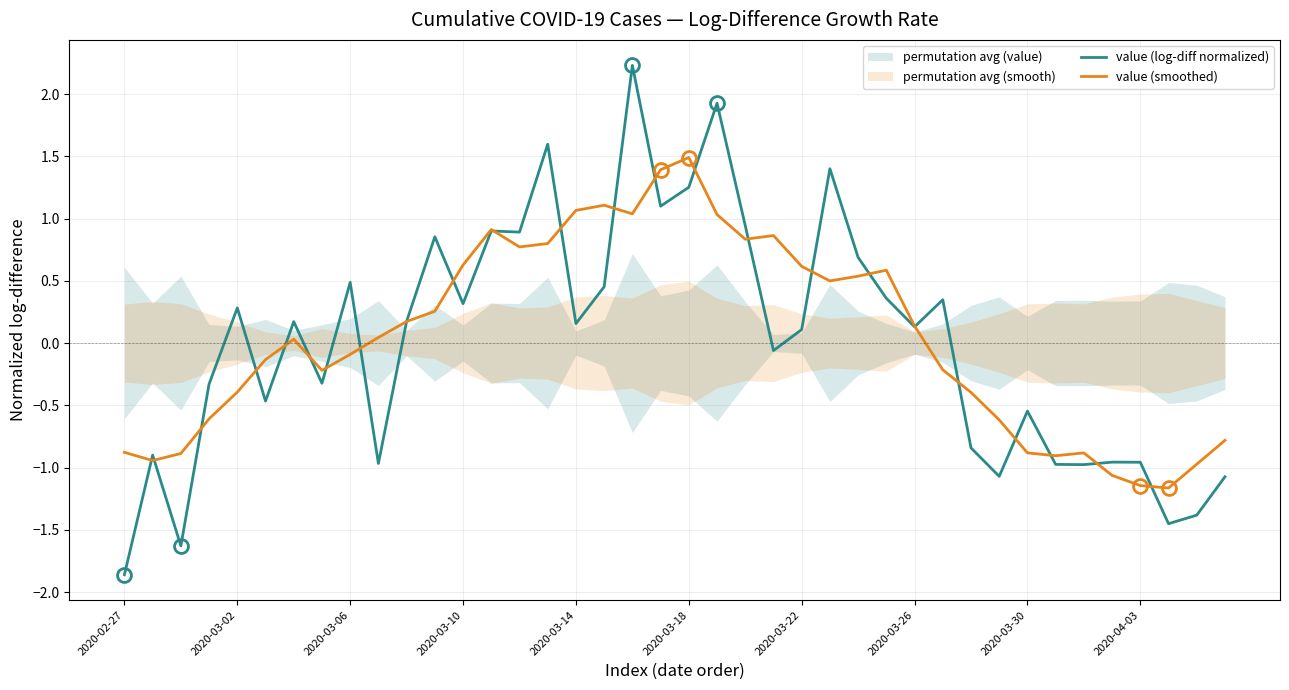

What is the maximum value for value (log-diff normalized)?

2.2